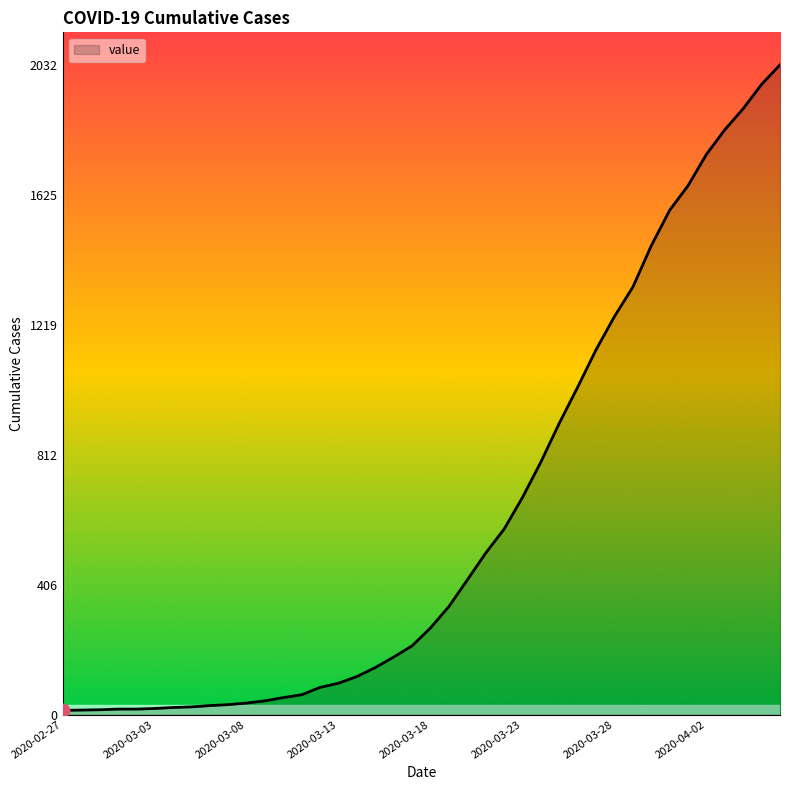

What is the maximum value shown in the chart?

2032